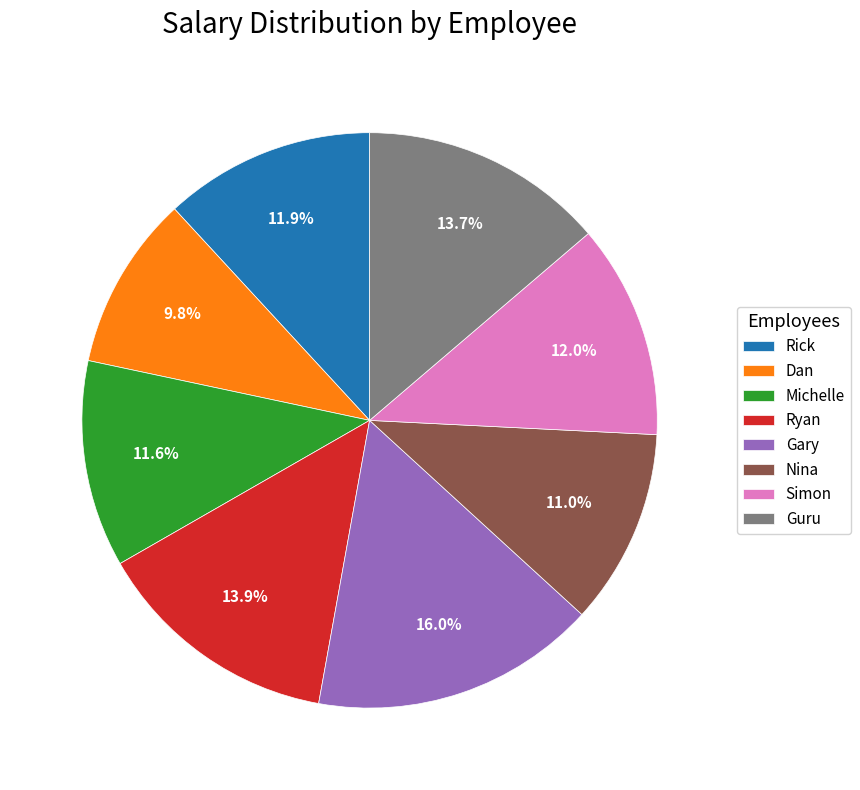

How much of the chart is everything except Gary?

84.0%